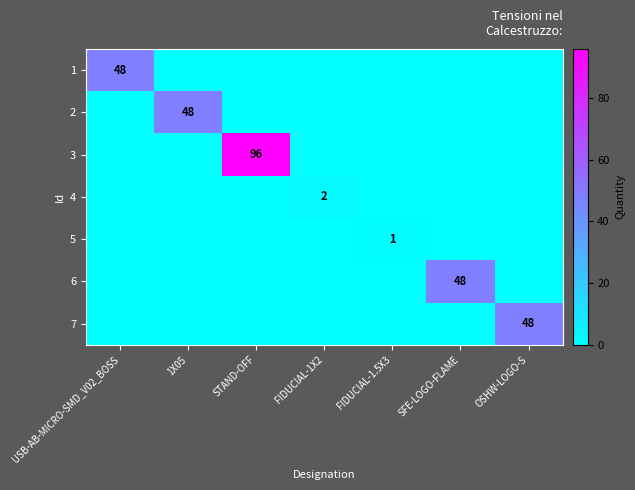

What is the total value across all series at STAND-OFF?

96